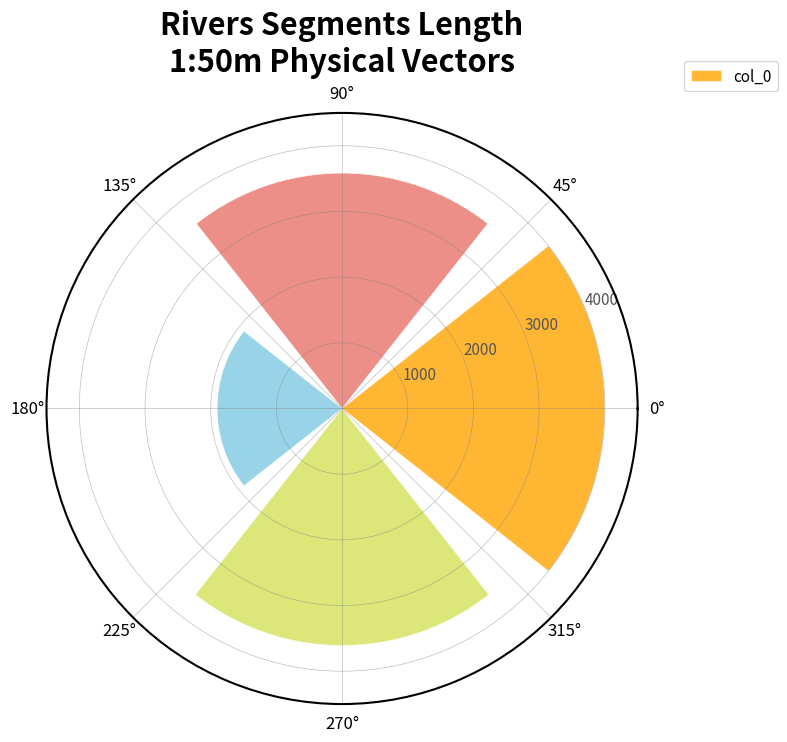

Reading left to right, extract all data points from this chart.

4000.0	3583.9	1903.1	3609.0